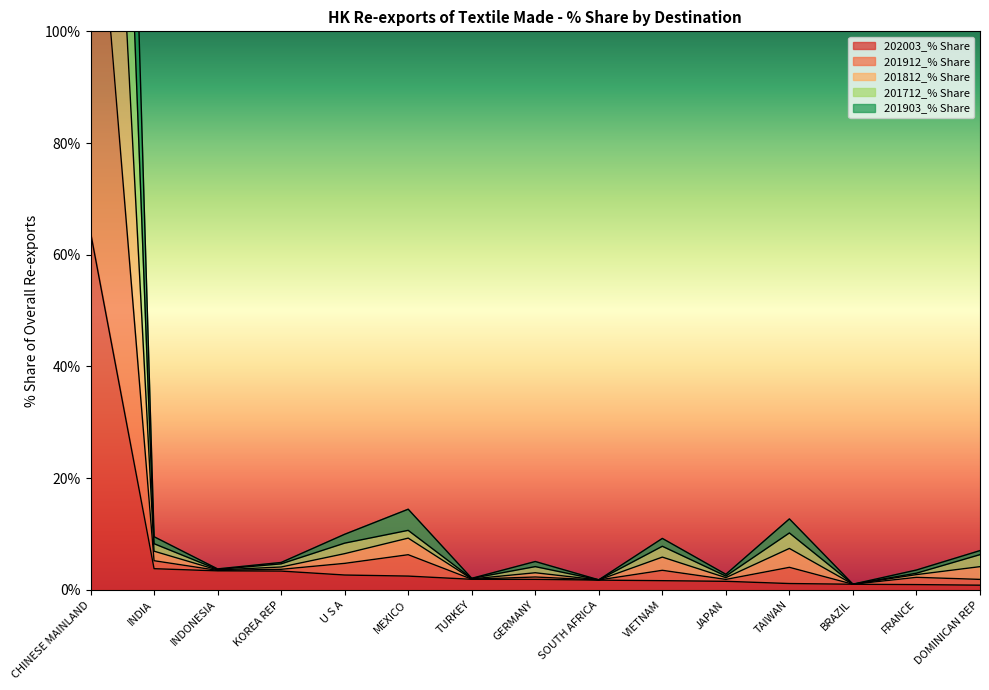

True or false: 201712_% Share and 201912_% Share intersect in this chart.

False